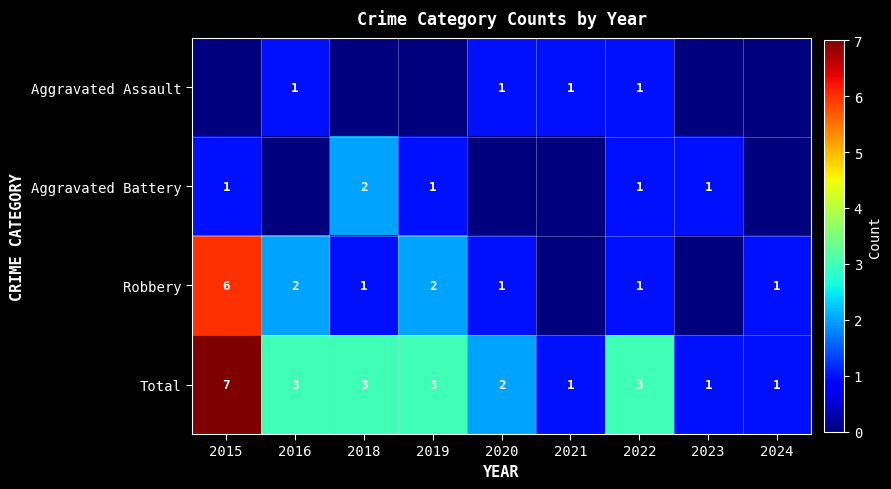

What is the highest value of the Total series?

7